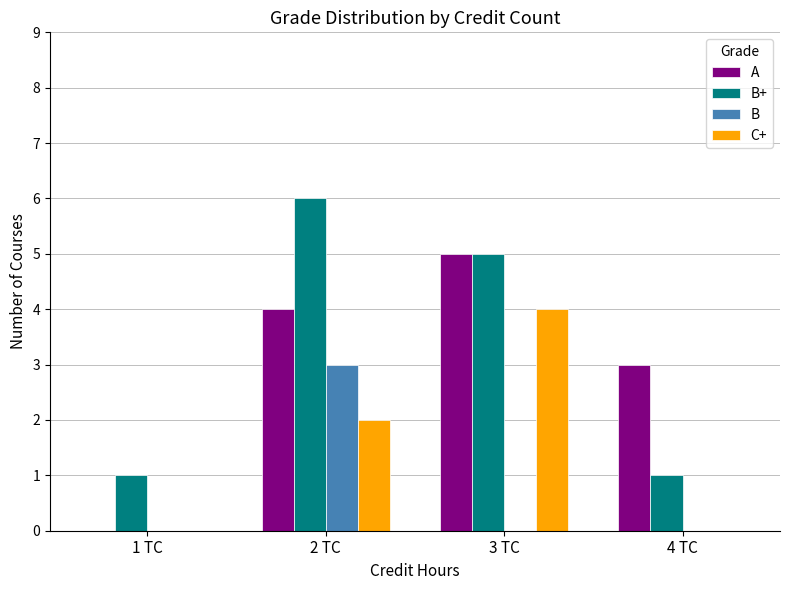

What is the maximum value for C+?

4